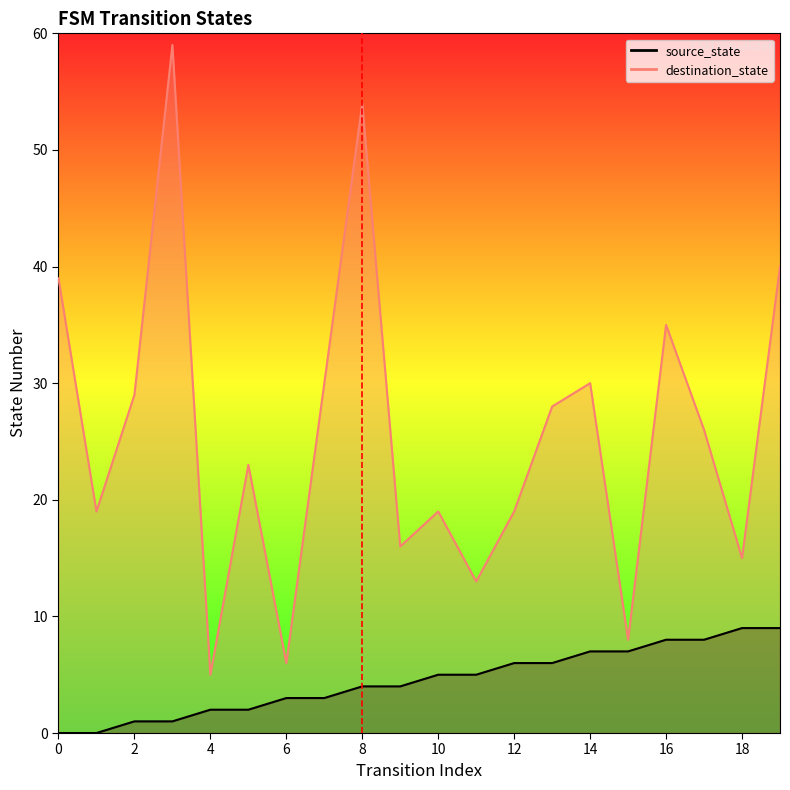

Is the value of destination_state at 0 greater than the value of source_state at 16?

Yes